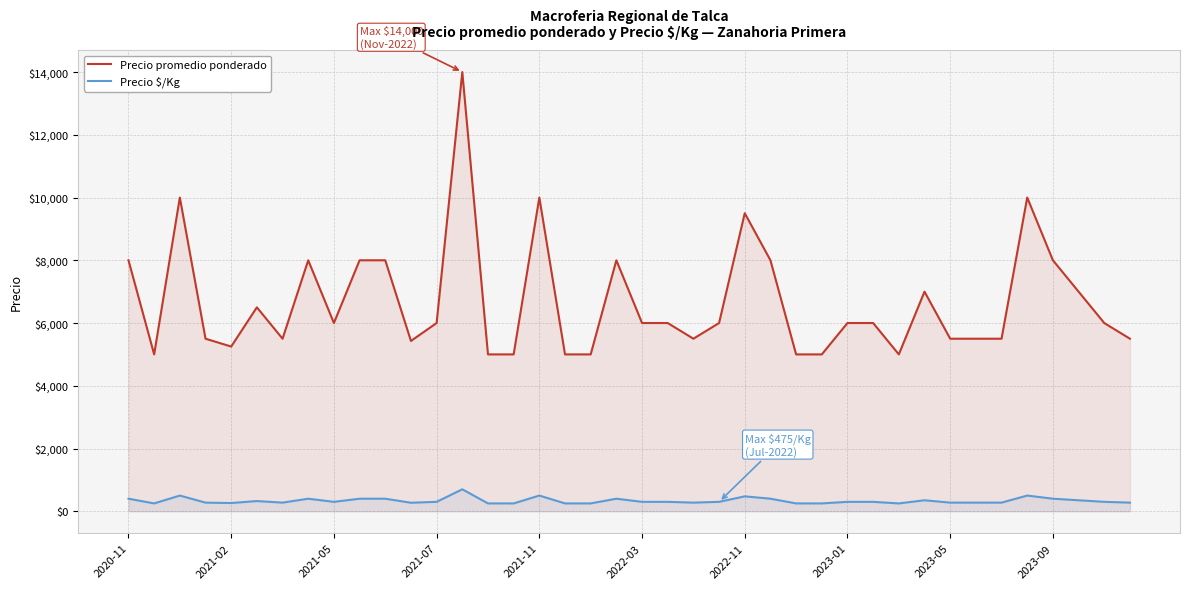

At how many categories does at least one series exceed 8744?

5